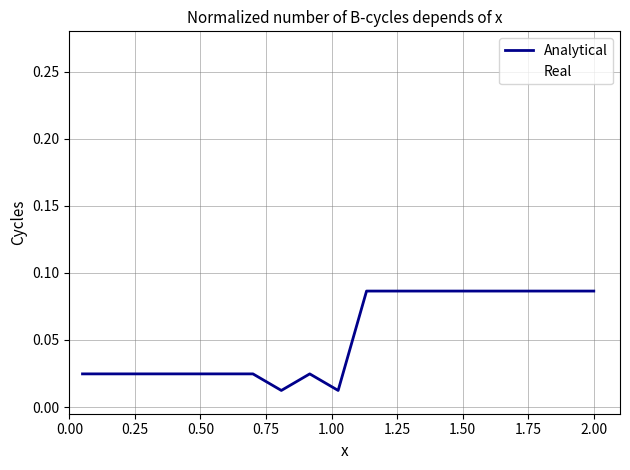

How many interior local peaks does the Real series have?

1